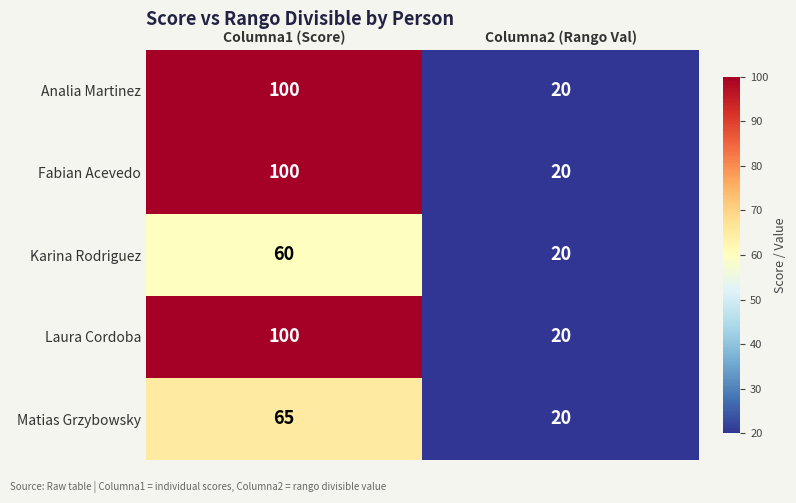

Rank the categories by Fabian Acevedo value from highest to lowest.

Columna1 (Score), Columna2 (Rango Val)